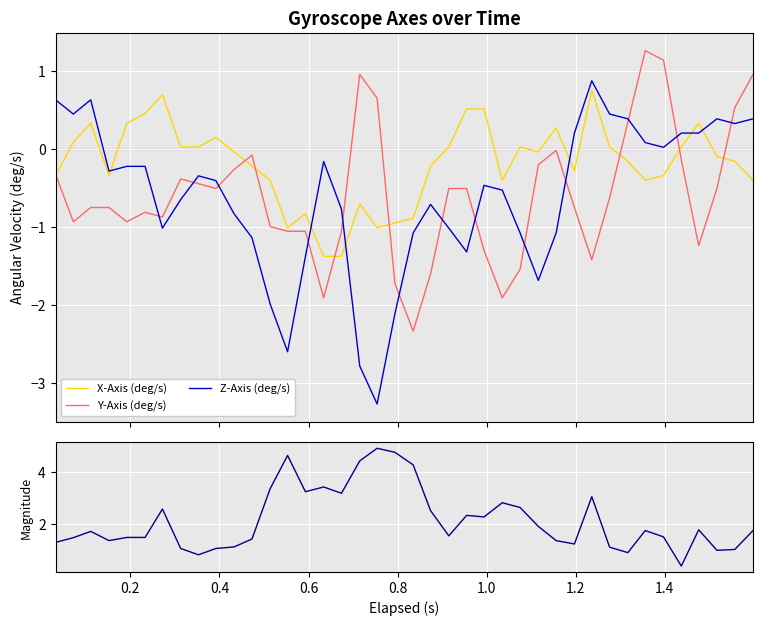

Reading left to right, what are all the values shown in this chart?

X-Axis (deg/s): -0.3	0.1	0.3	-0.3	0.3	0.5	0.7	0.0	0.0	0.2	-0.0	-0.2	-0.4	-1.0	-0.8	-1.4	-1.4	-0.7	-1.0	-0.9	-0.9	-0.2	0.0	0.5	0.5	-0.4	0.0	-0.0	0.3	-0.3	0.8	0.0	-0.2	-0.4	-0.3	0.0	0.3	-0.1	-0.2	-0.4
Y-Axis (deg/s): -0.3	-0.9	-0.7	-0.7	-0.9	-0.8	-0.9	-0.4	-0.4	-0.5	-0.3	-0.1	-1.0	-1.1	-1.1	-1.9	-1.1	1.0	0.7	-1.7	-2.3	-1.6	-0.5	-0.5	-1.3	-1.9	-1.5	-0.2	-0.0	-0.7	-1.4	-0.6	0.4	1.3	1.1	-0.1	-1.2	-0.5	0.5	1.0
Z-Axis (deg/s): 0.6	0.5	0.6	-0.3	-0.2	-0.2	-1.0	-0.6	-0.3	-0.4	-0.8	-1.1	-2.0	-2.6	-1.4	-0.2	-0.8	-2.8	-3.3	-2.1	-1.1	-0.7	-1.0	-1.3	-0.5	-0.5	-1.1	-1.7	-1.1	0.2	0.9	0.5	0.4	0.1	0.0	0.2	0.2	0.4	0.3	0.4
Magnitude: 1.3	1.5	1.7	1.4	1.5	1.5	2.6	1.1	0.8	1.1	1.1	1.4	3.4	4.7	3.3	3.4	3.2	4.4	4.9	4.8	4.3	2.5	1.5	2.3	2.3	2.8	2.6	1.9	1.4	1.2	3.1	1.1	0.9	1.7	1.5	0.4	1.8	1.0	1.0	1.7